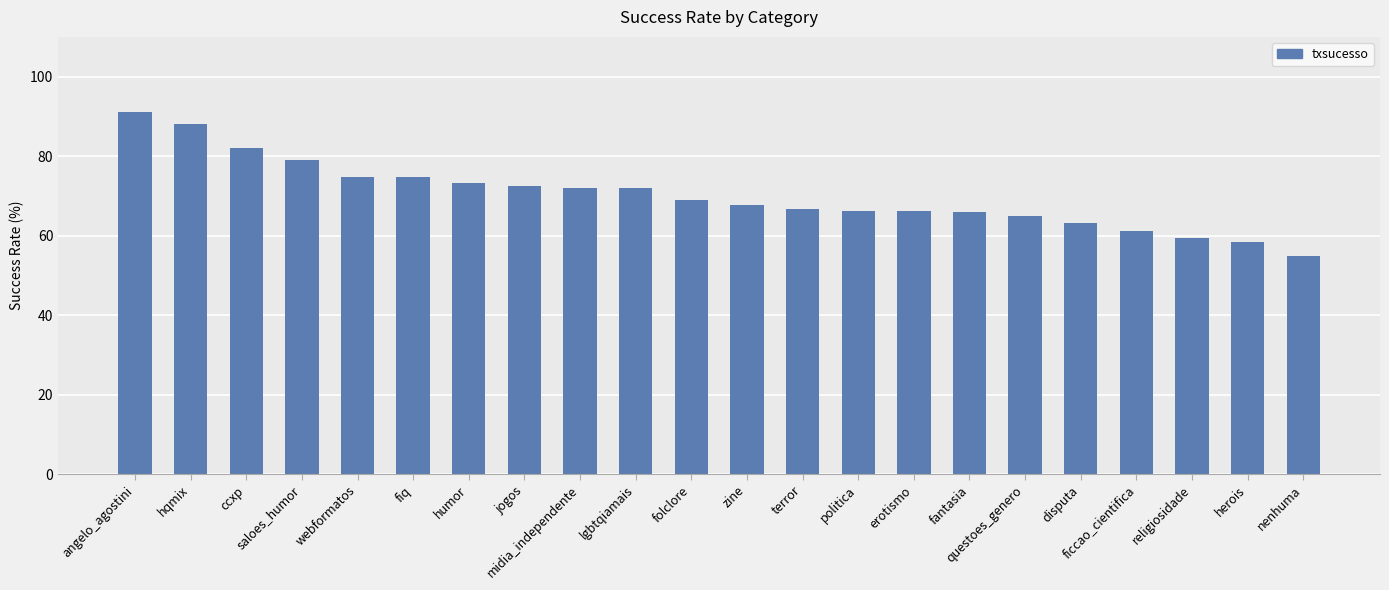

What position from the right is midia_independente?

14